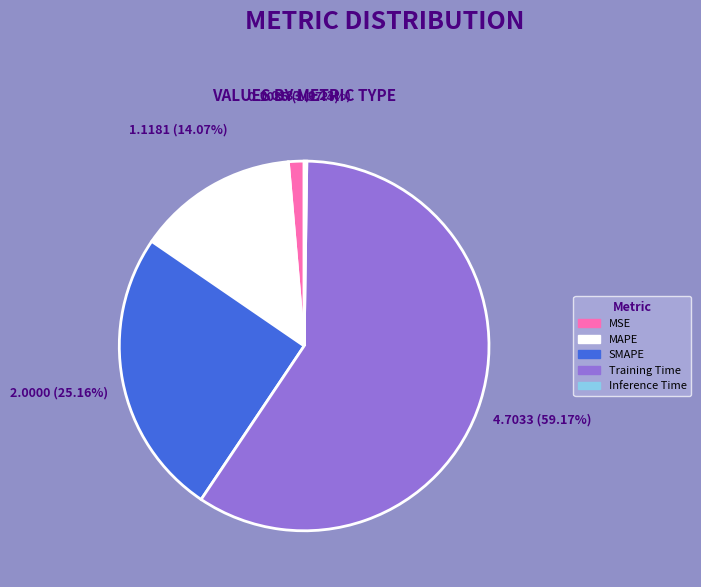

Combined, do MAPE and SMAPE account for over 50%?

No